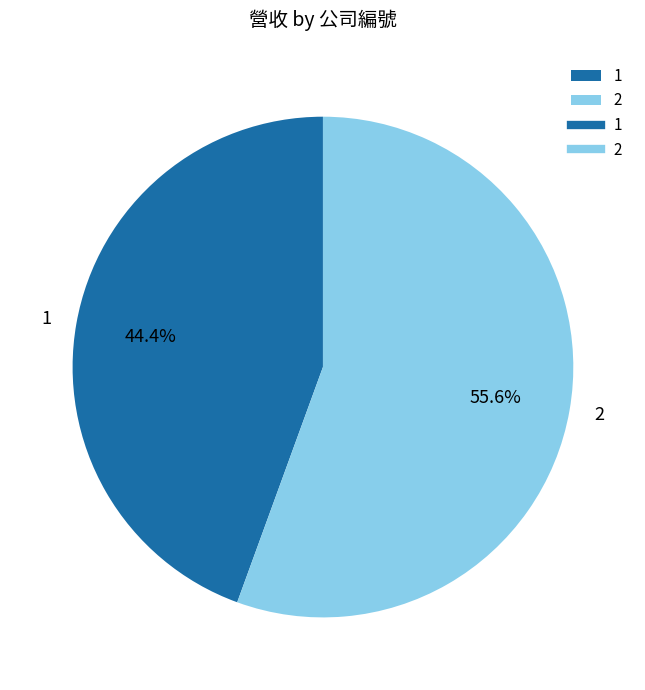

What percentage is the 2 slice, to the nearest percent?

56%